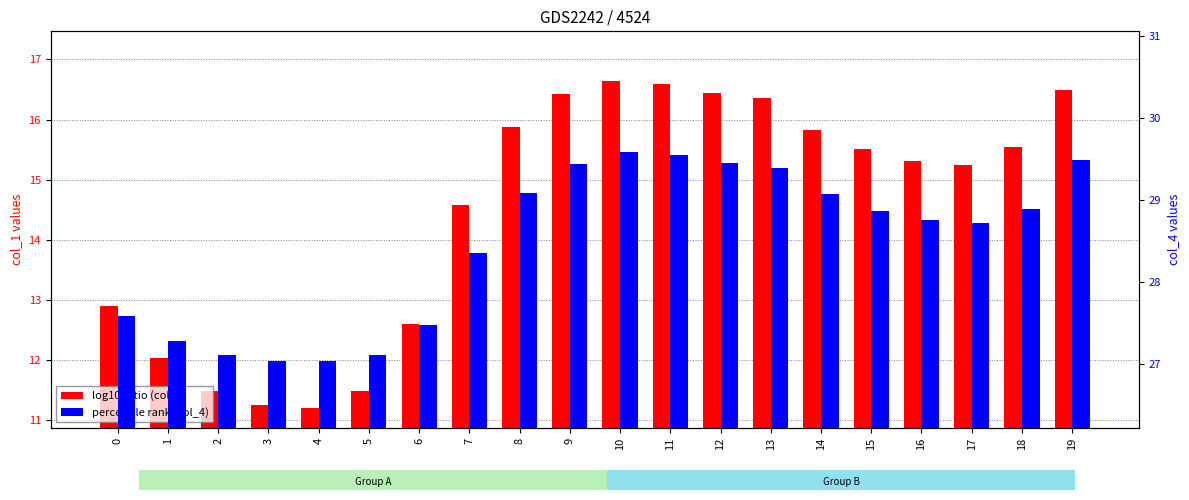

How many groups of bars are there?

20